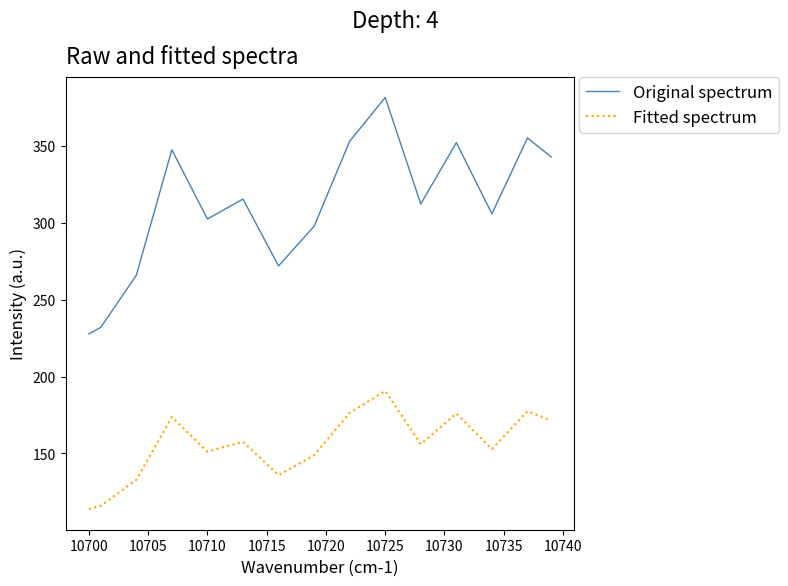

What is the difference between the maximum and minimum values in the Original spectrum series?

153.6